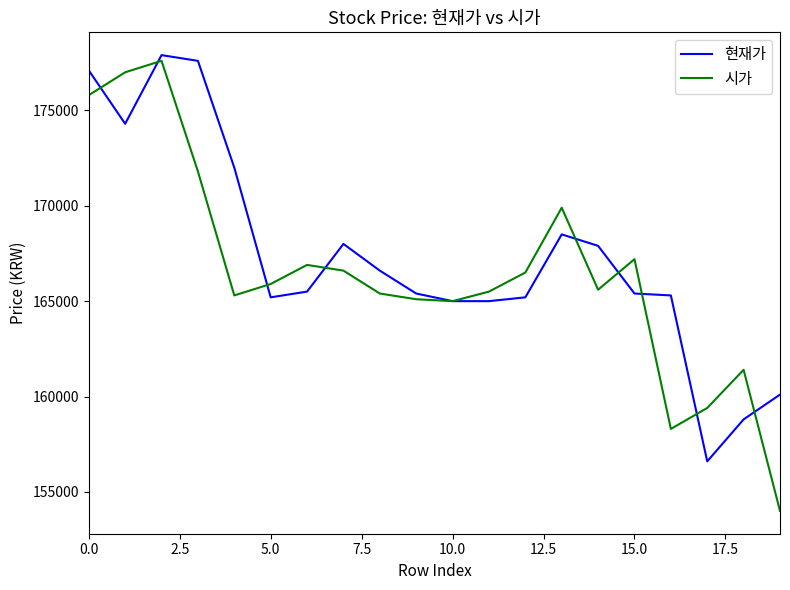

Which series has the widest spread of values?

시가